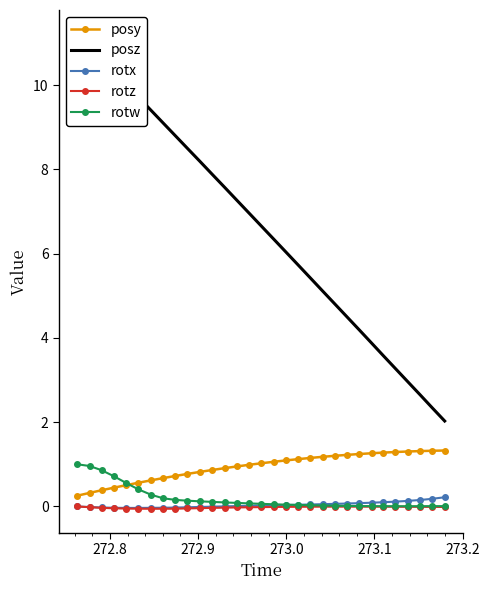

What is the average value of the rotw series?

0.2